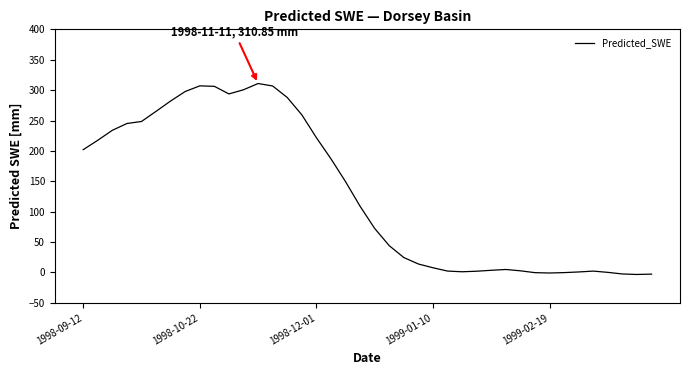

How many values exceed 108?

20